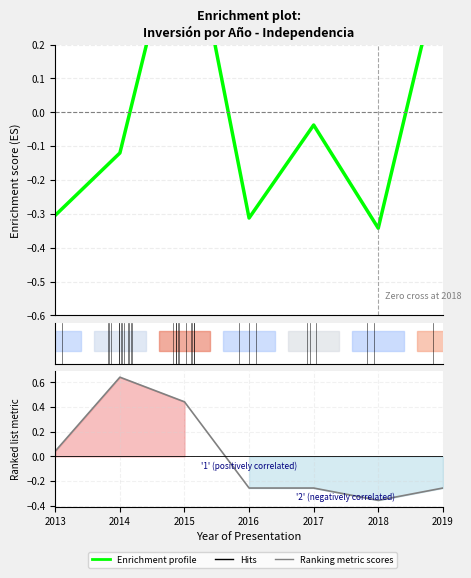

Rank the series by their average value, from highest to lowest.

Ranking metric scores, Enrichment profile